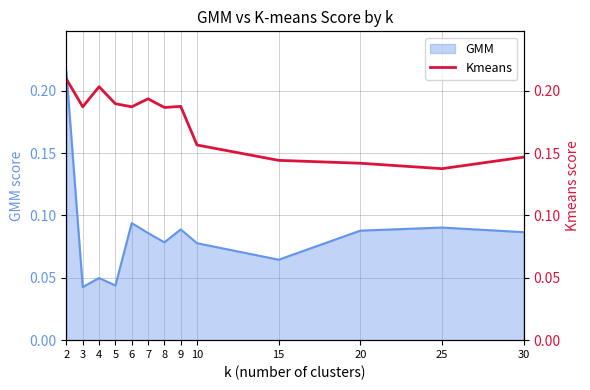

Rank the categories by value from lowest to highest.

25, 20, 15, 30, 10, 8, 3, 6, 9, 5, 7, 4, 2